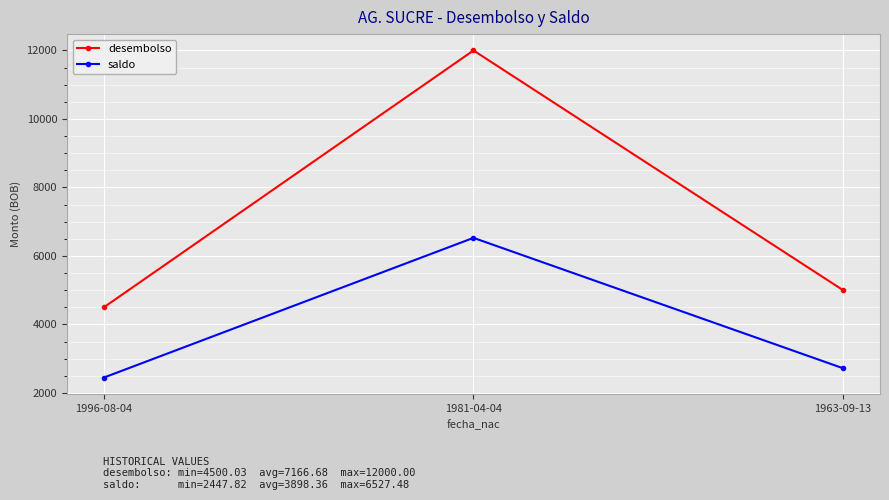

What is the label of the 1st point from the right?

1963-09-13